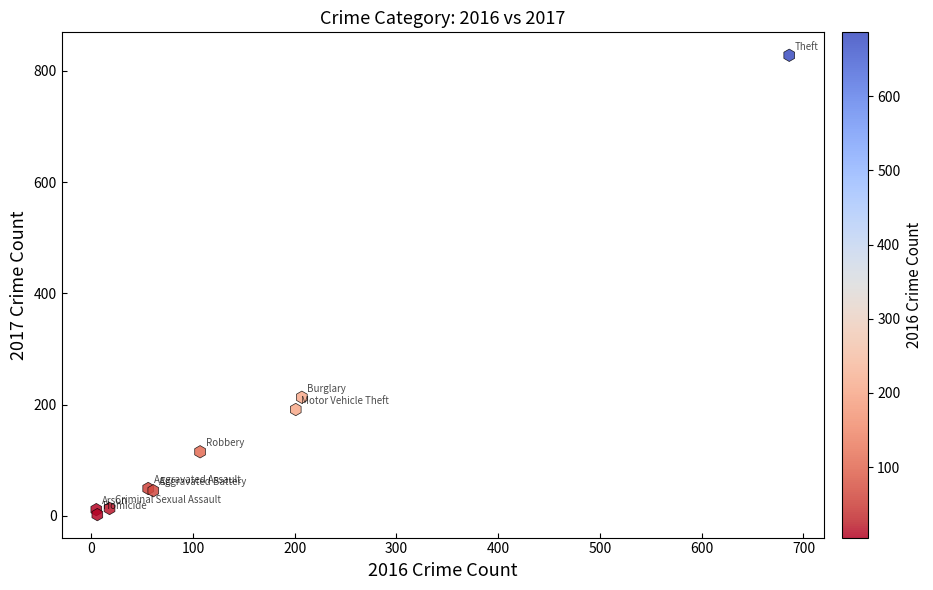

What Y value in the scatter plot is closest to 415?

213